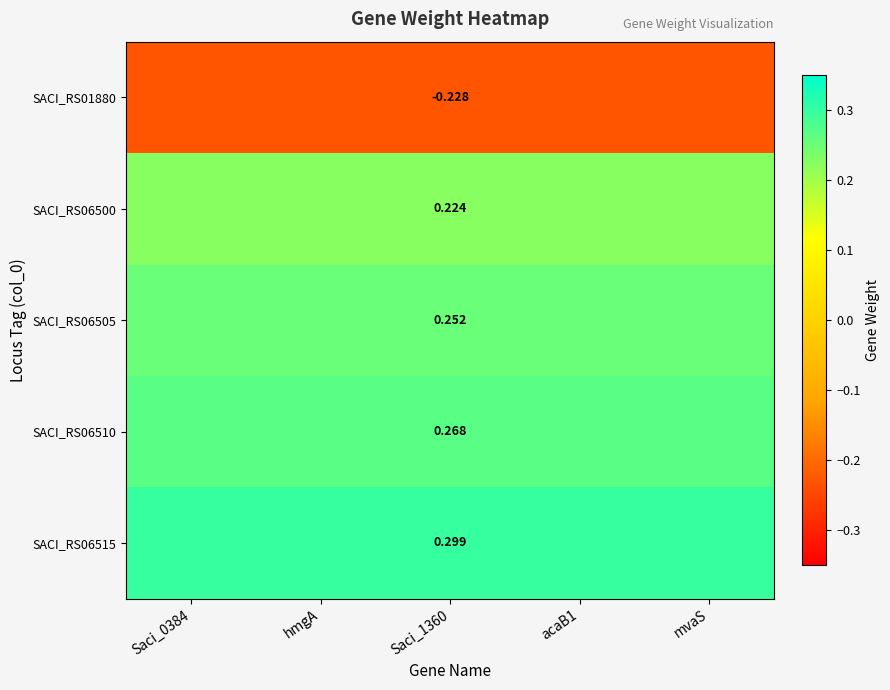

Is the value of SACI_RS06510 at Saci_1360 greater than the value of SACI_RS06515 at Saci_1360?

No